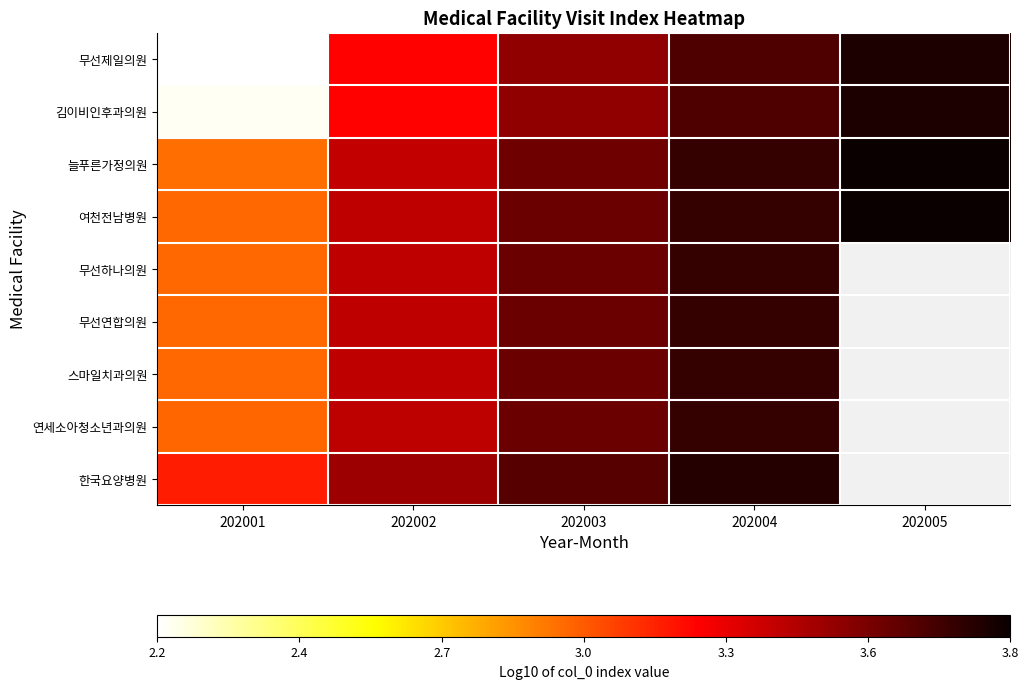

Count the number of categories in the chart.

5